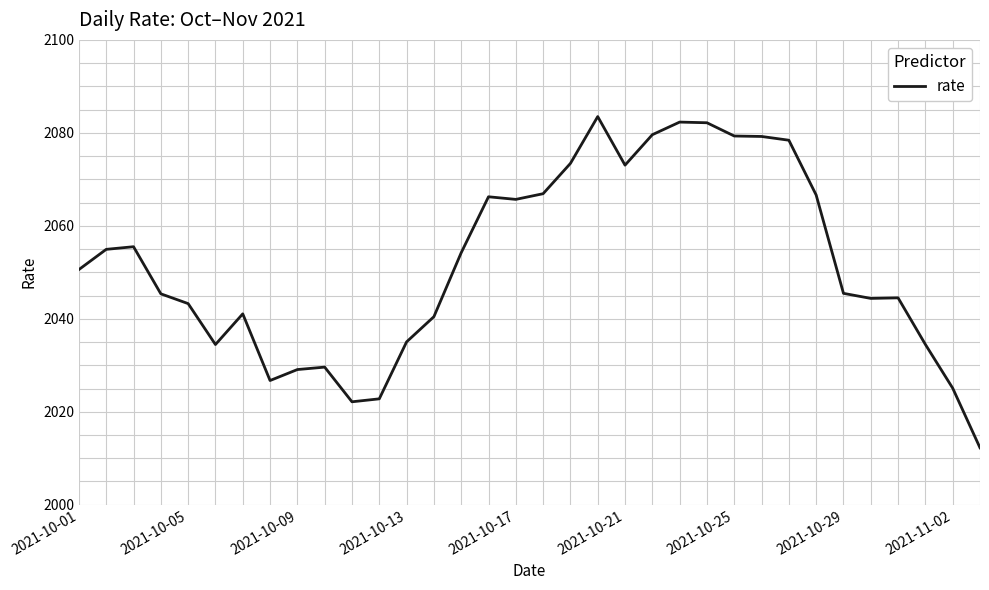

What is the maximum value shown in the chart?

2083.5